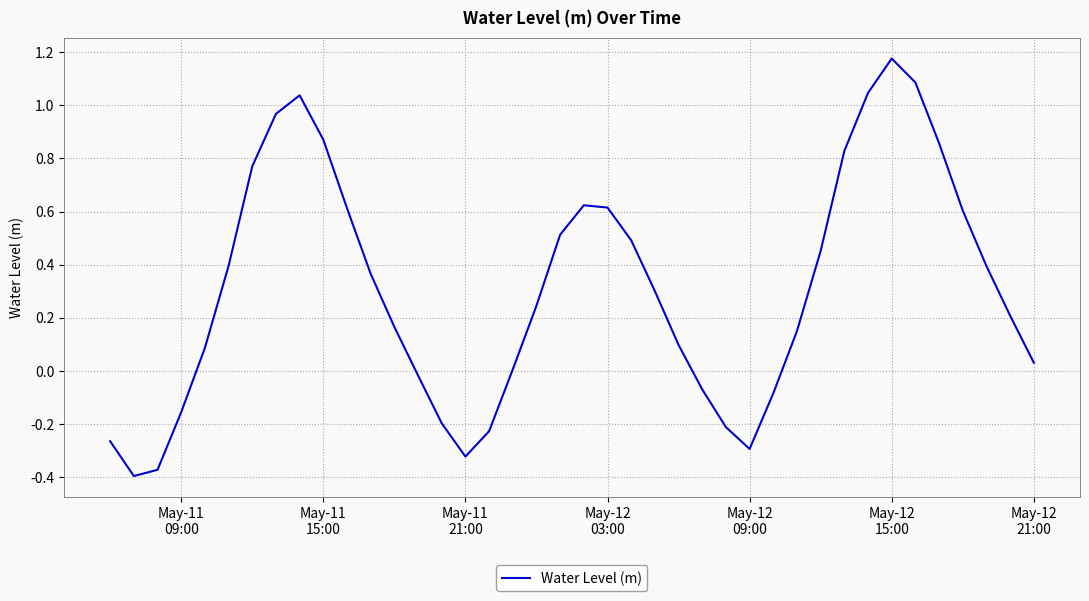

What is the difference between the maximum and minimum values?

1.6